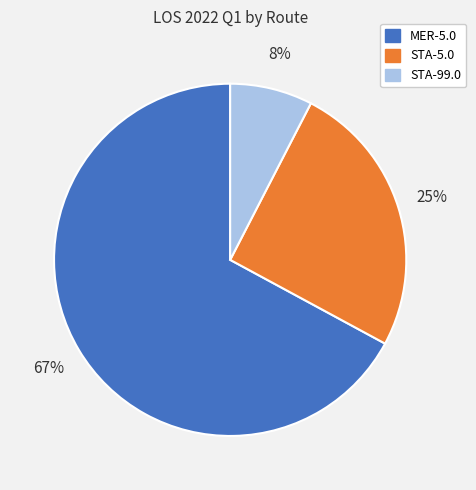

Is there any slice that represents more than half of the pie?

Yes